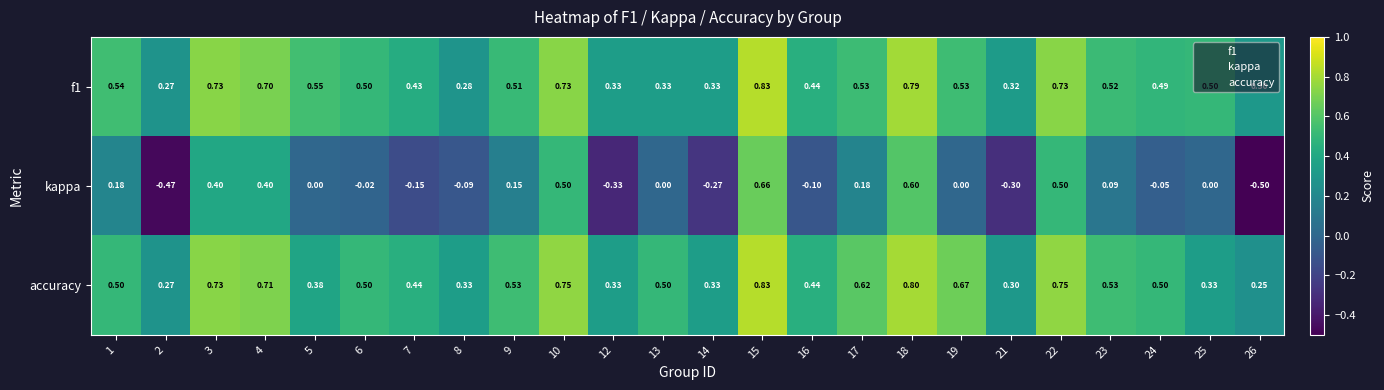

Which series has the widest spread of values?

kappa